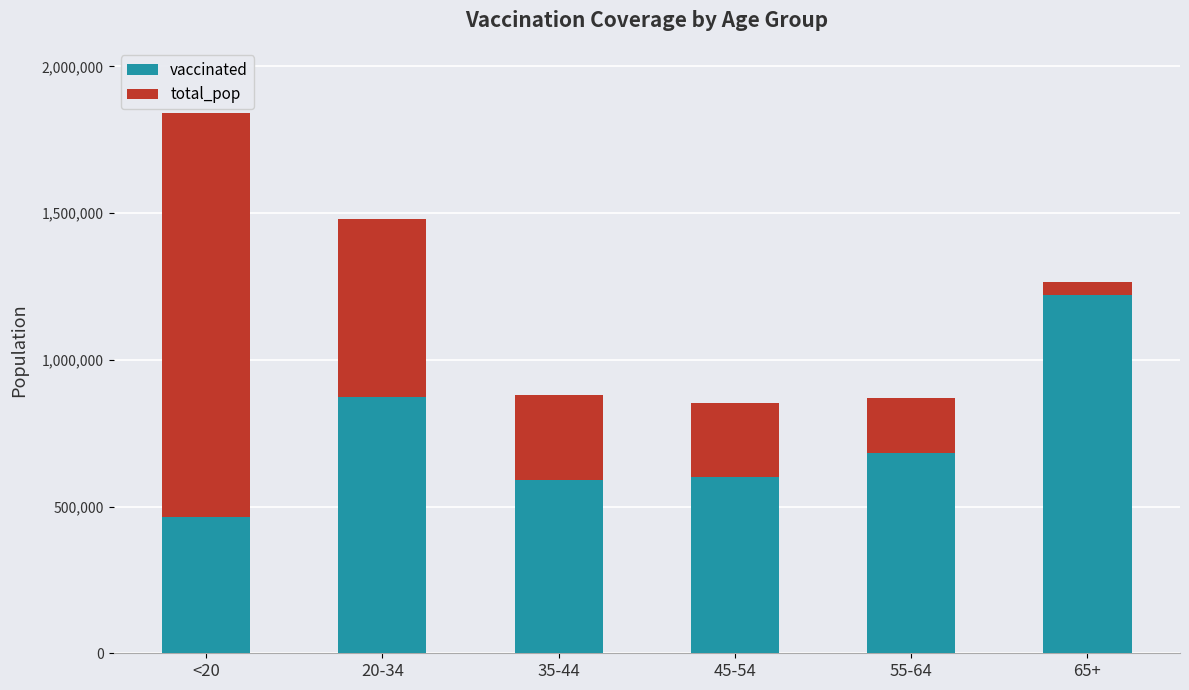

Count the number of data series in this chart.

2